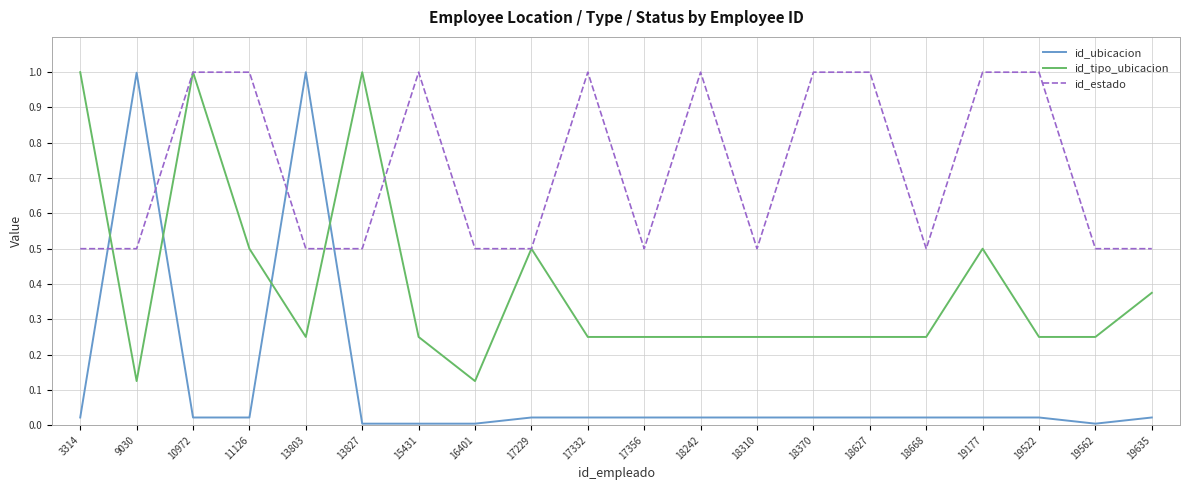

What is the total value across all series at 18310?

0.8